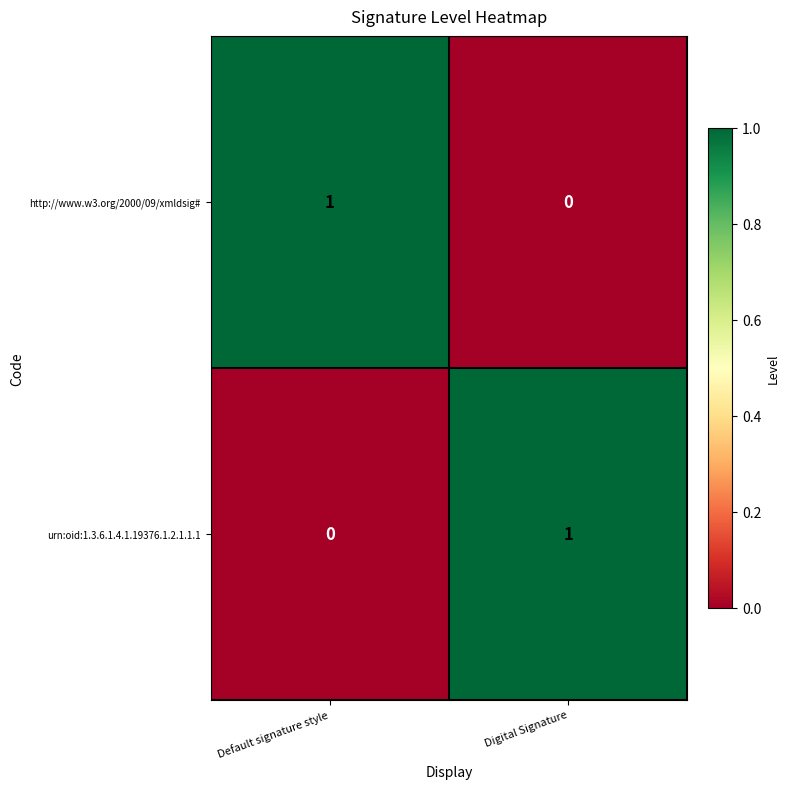

What is the total value across all series at Digital Signature?

1